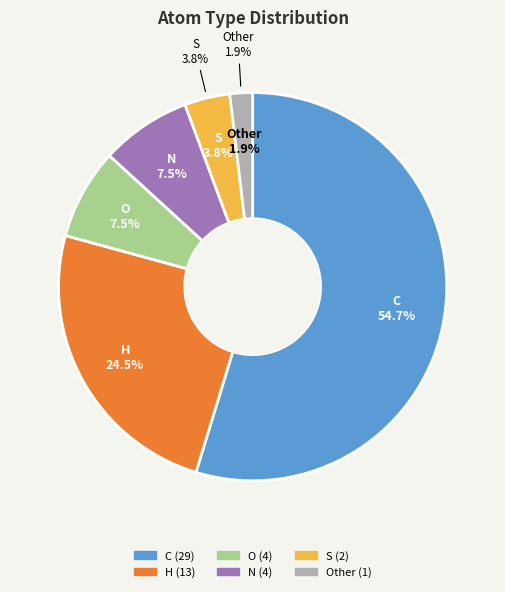

Rank the categories by value from lowest to highest.

Other, S, O, N, H, C